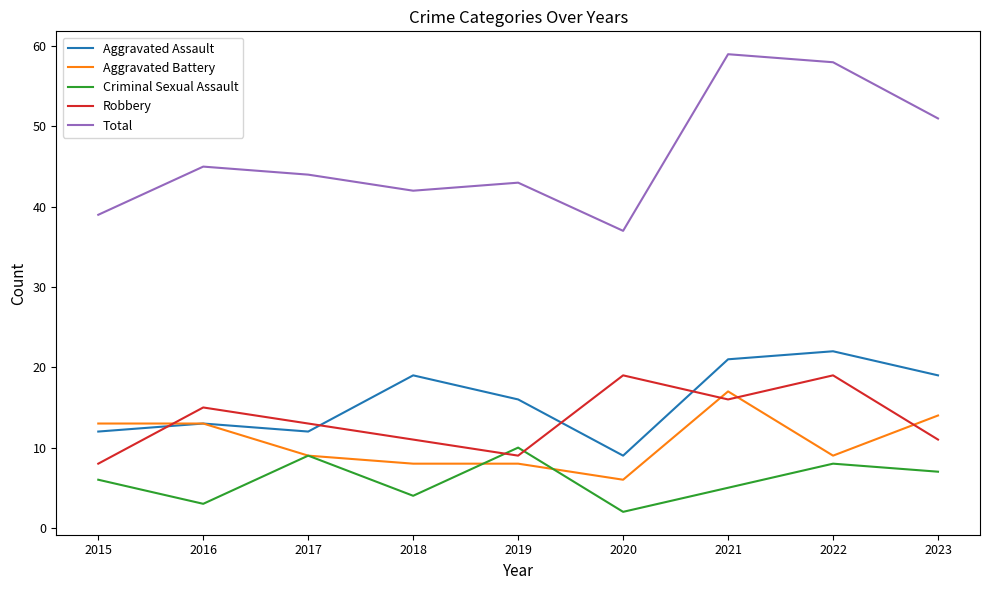

True or false: Criminal Sexual Assault and Total intersect in this chart.

False